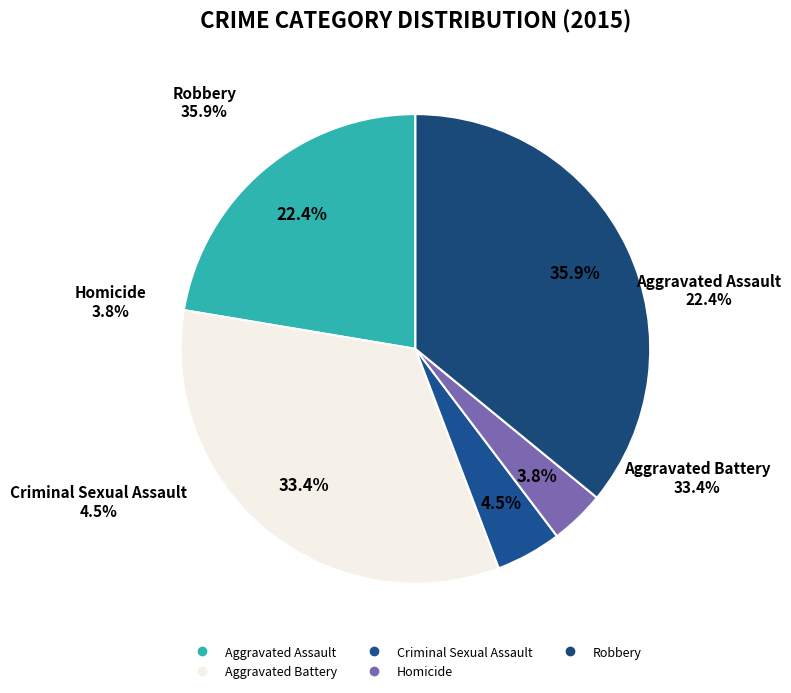

Is it true that Criminal Sexual Assault is 16% of the pie?

False